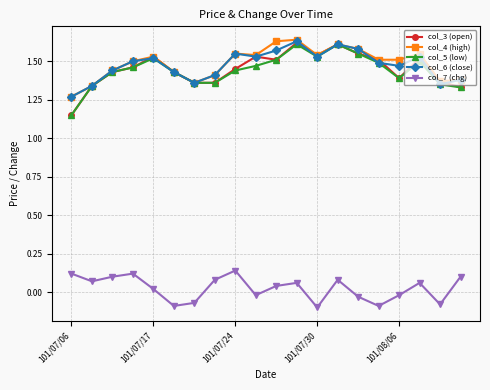

Which series has the widest spread of values?

col_3 (open)